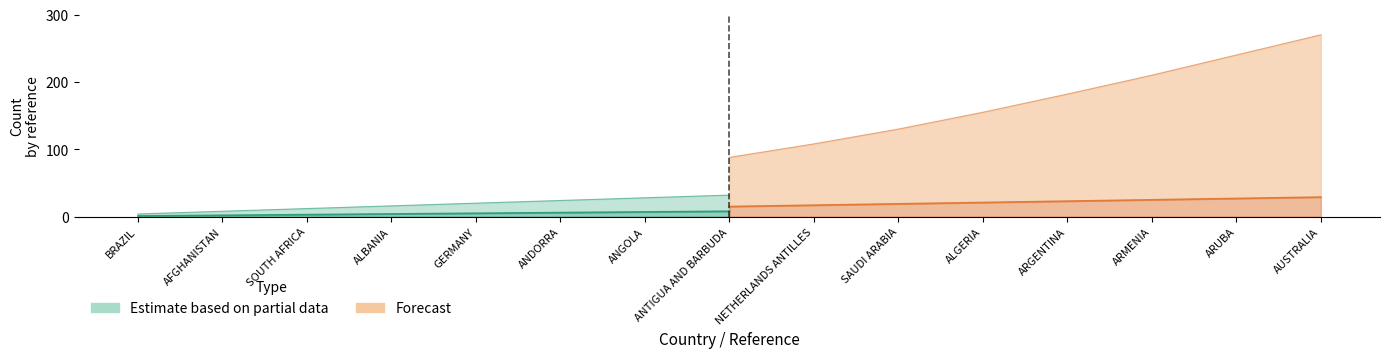

Count the number of categories in the chart.

15